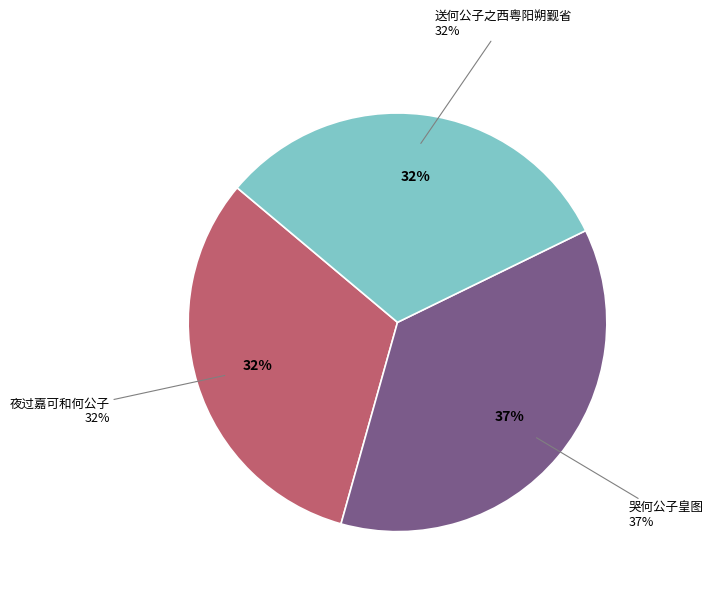

What is the ratio of the value at 送何公子之西粤阳朔觐省 to the value at 哭何公子皇图?

0.9